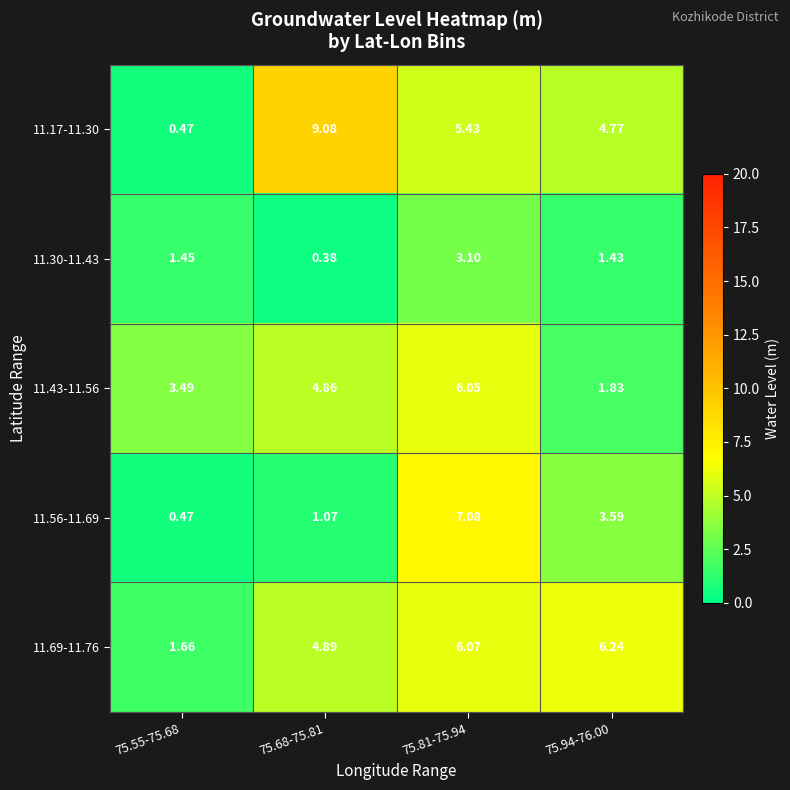

Is the value of 11.69-11.76 at 75.94-76.00 greater than the value of 11.43-11.56 at 75.94-76.00?

Yes